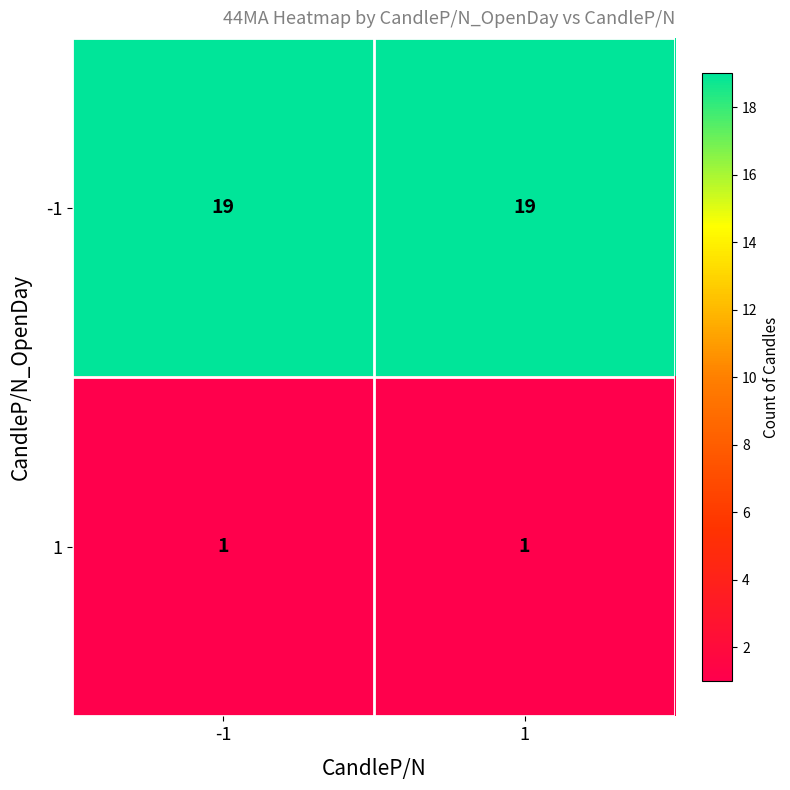

What is the average value of the -1 series?

19